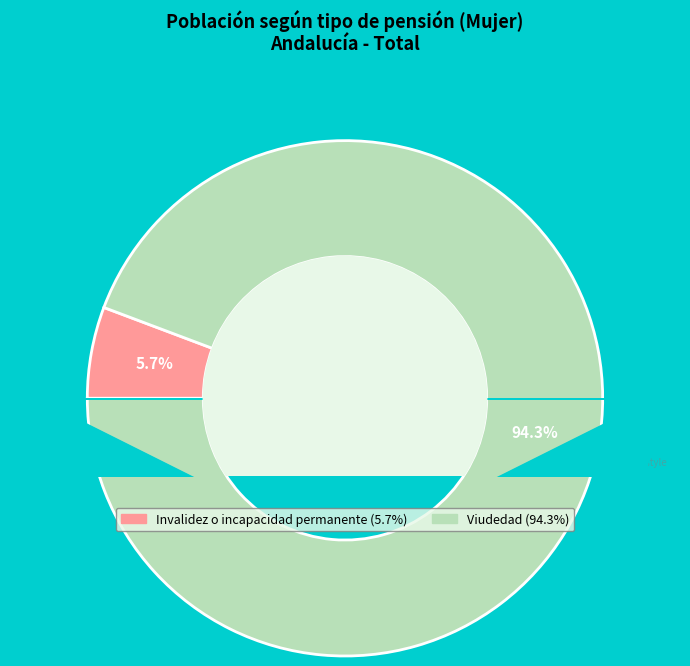

Is there a majority slice in this chart?

Yes